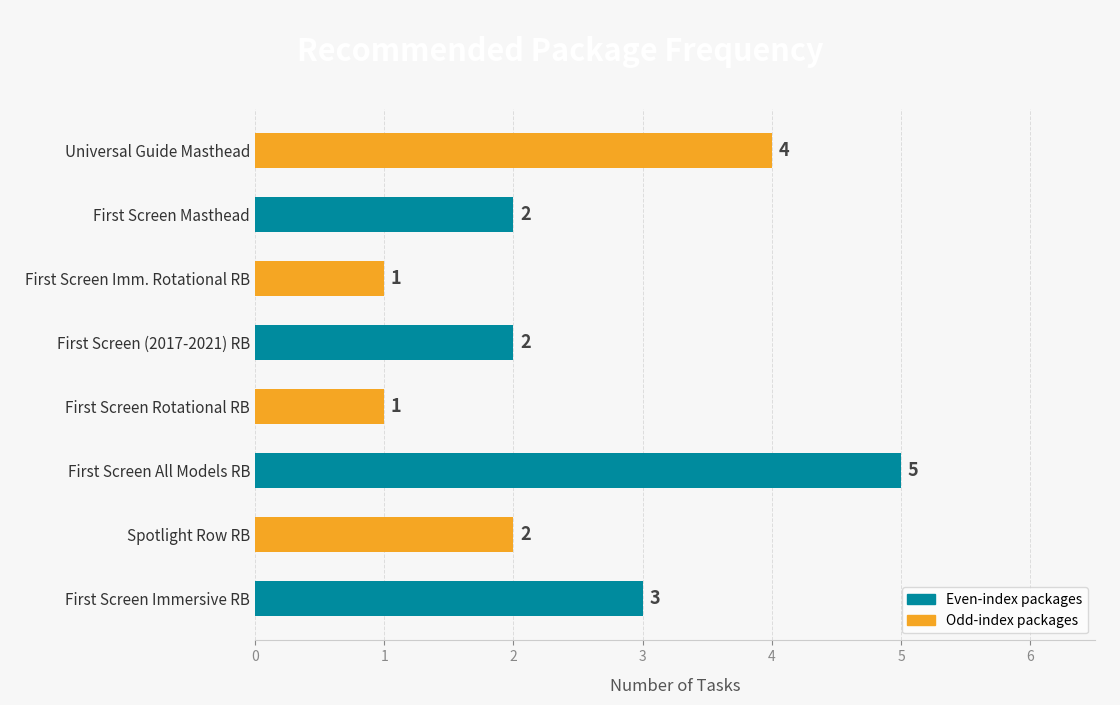

Reading bottom to top, what are all the values shown in this chart?

First Screen Immersive RB=3	Spotlight Row RB=2	First Screen All Models RB=5	First Screen Rotational RB=1	First Screen (2017-2021) RB=2	First Screen Imm. Rotational RB=1	First Screen Masthead=2	Universal Guide Masthead=4